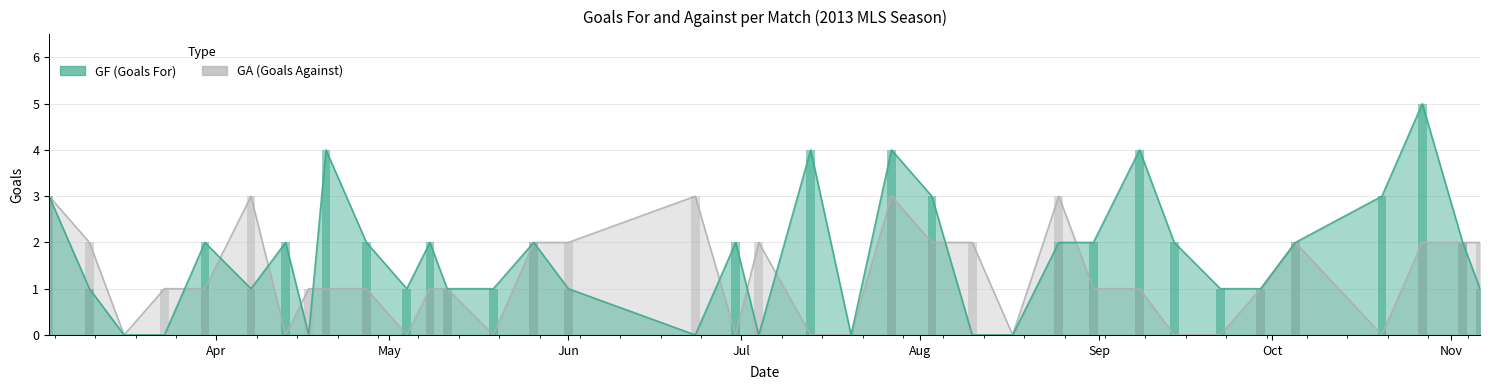

Count the GA values in the range 0 to 2.

31